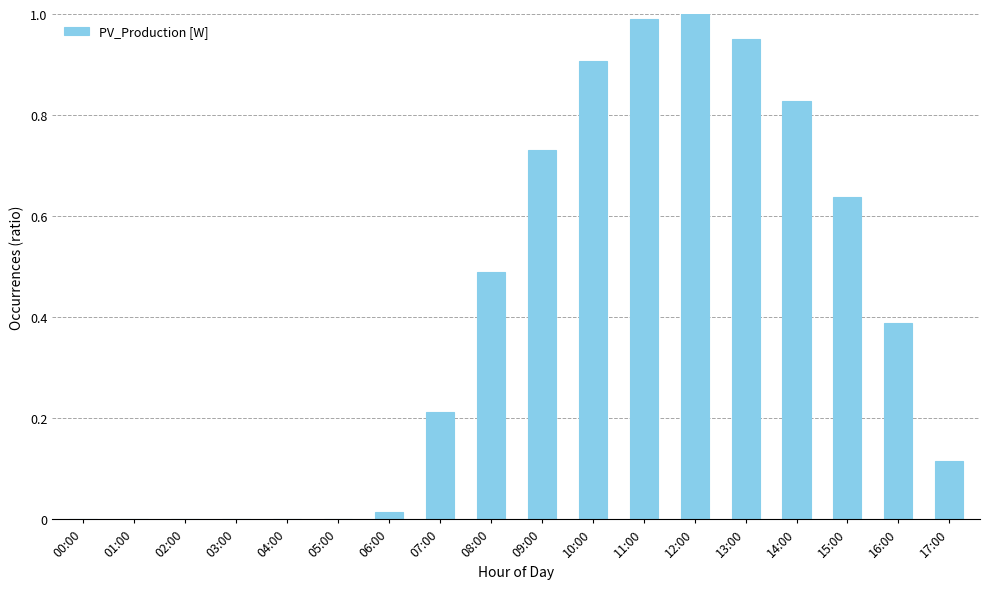

What is the change in value from 03:00 to 17:00?

+0.1